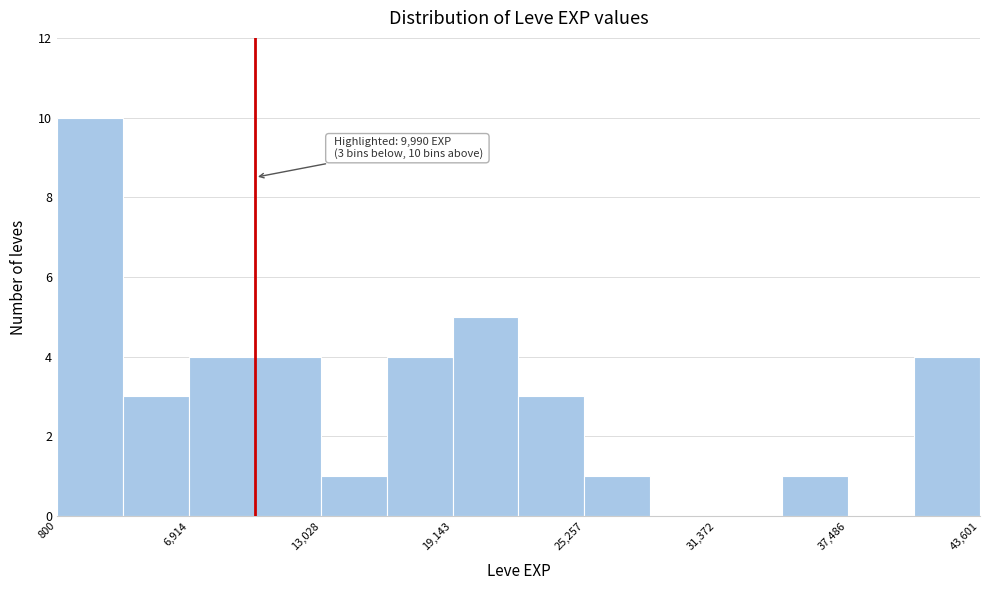

Read against the x-axis, roughly where is the centre of the tallest bar?

2000